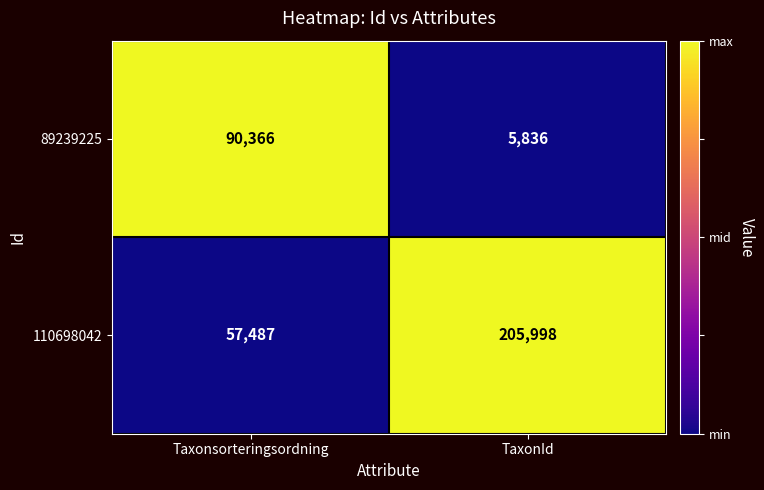

Which category has the lowest value across all series?

TaxonId